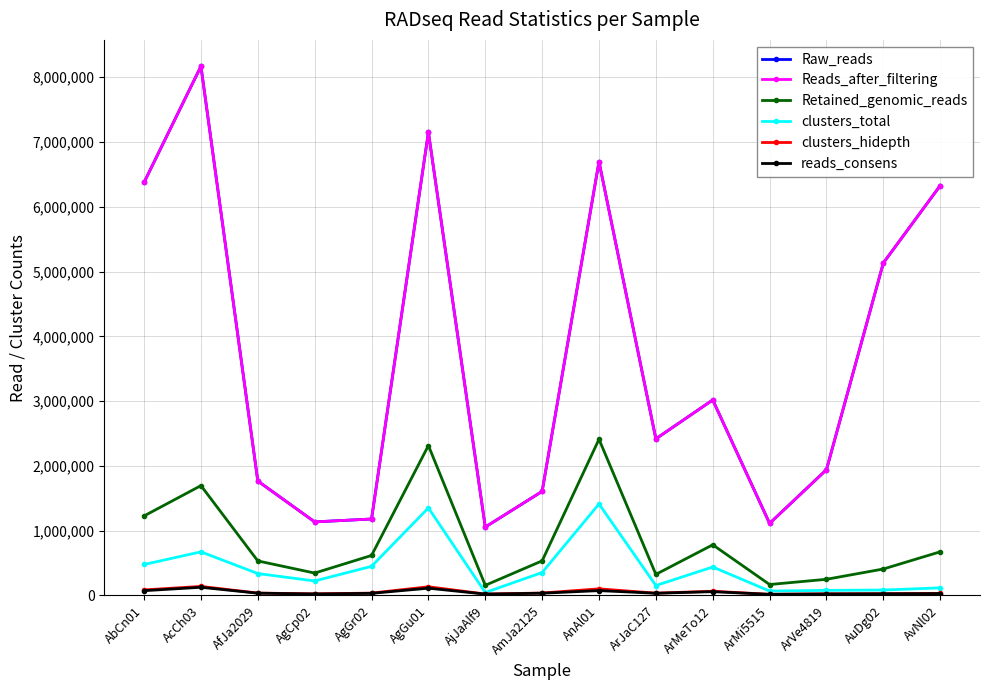

The value of reads_consens at AbCn01 is 33322. True or false?

False